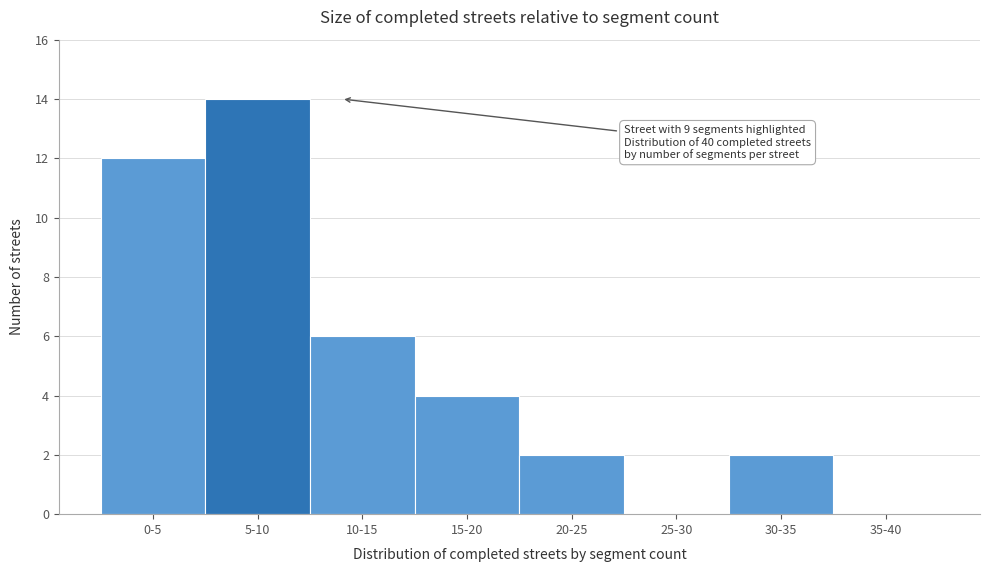

Reading left to right, extract all data points from this chart.

0-5=12	5-10=14	10-15=6	15-20=4	20-25=2	25-30=0	30-35=2	35-40=0